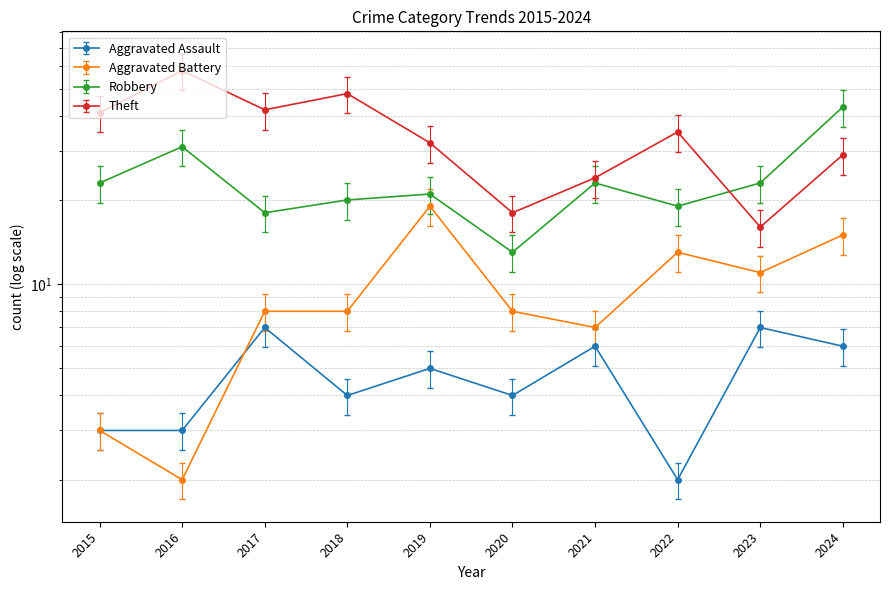

Rank the categories by Aggravated Assault value from lowest to highest.

2022, 2015, 2016, 2018, 2020, 2019, 2021, 2024, 2017, 2023